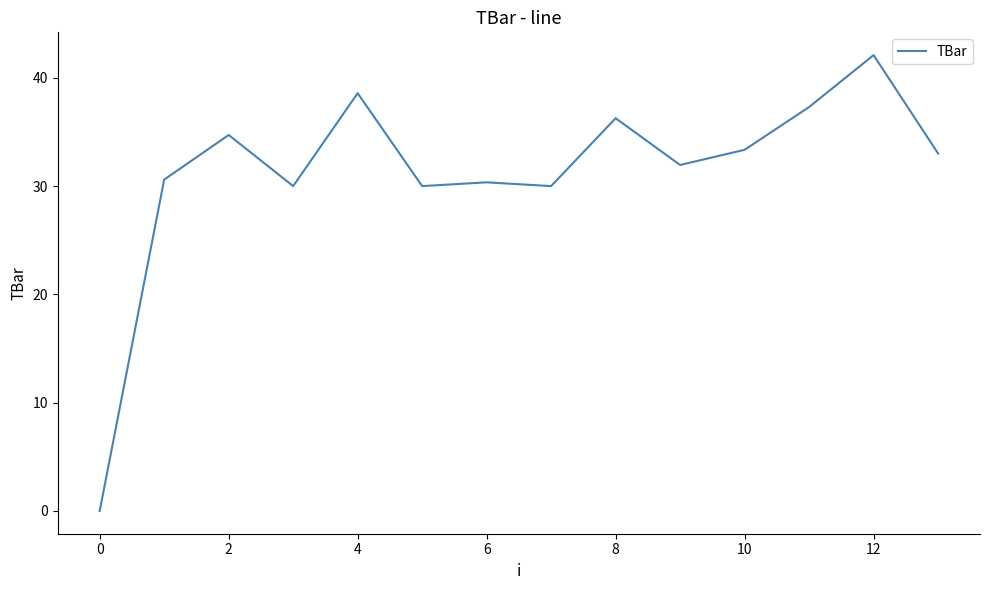

What is the greatest value displayed?

42.1